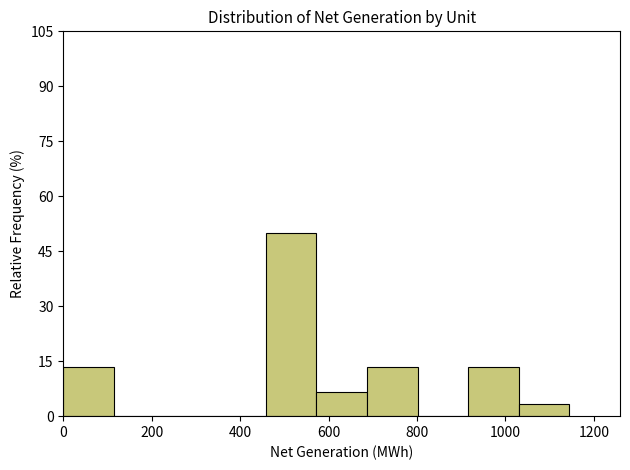

Over which range of the x-axis is the bar tallest?

460 to 580